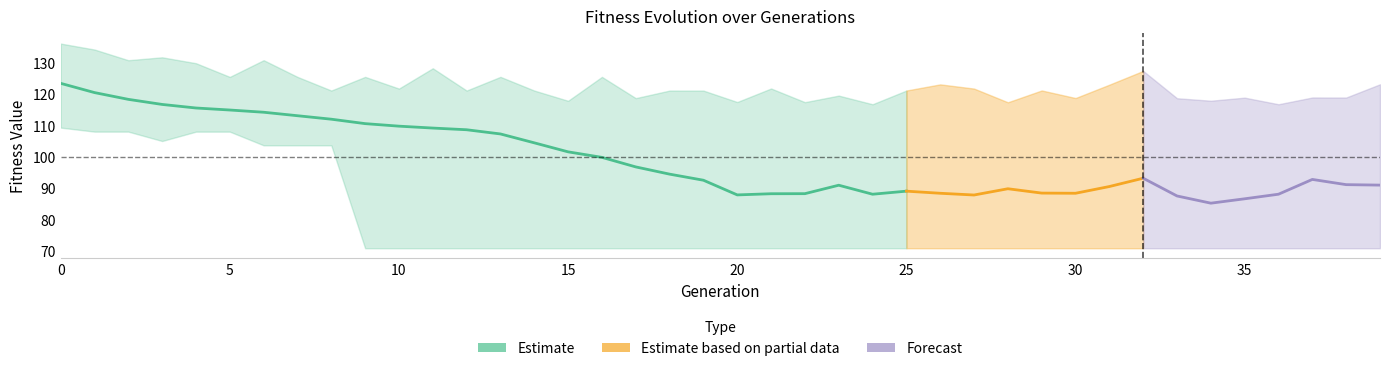

What is the highest value of the avg series?

123.4